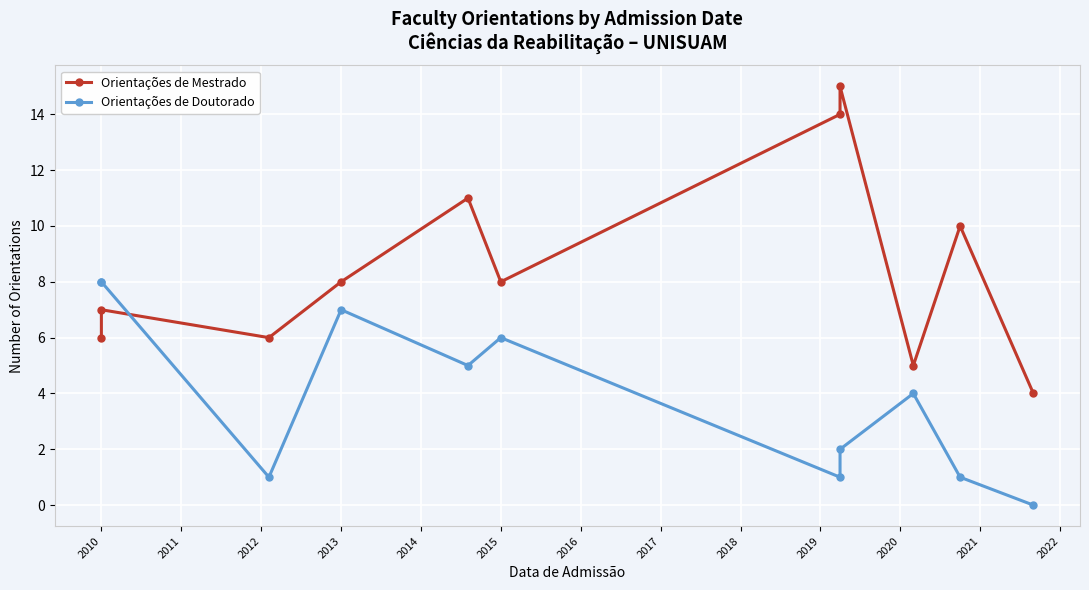

What is the average value of the Orientações de Mestrado series?

9